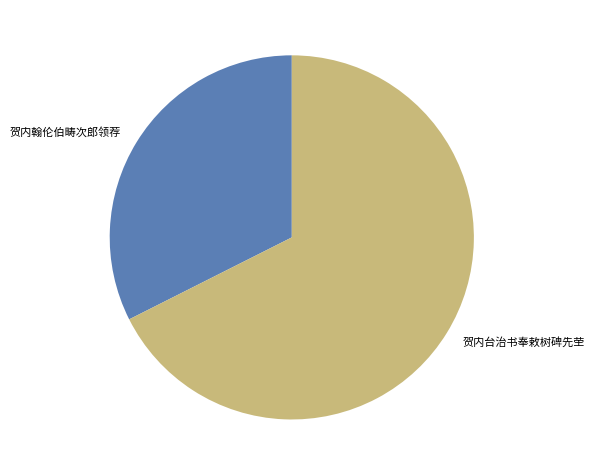

Which has a higher value, 贺内台治书奉敕树碑先茔 or 贺内翰伦伯畴次郎领荐?

贺内台治书奉敕树碑先茔